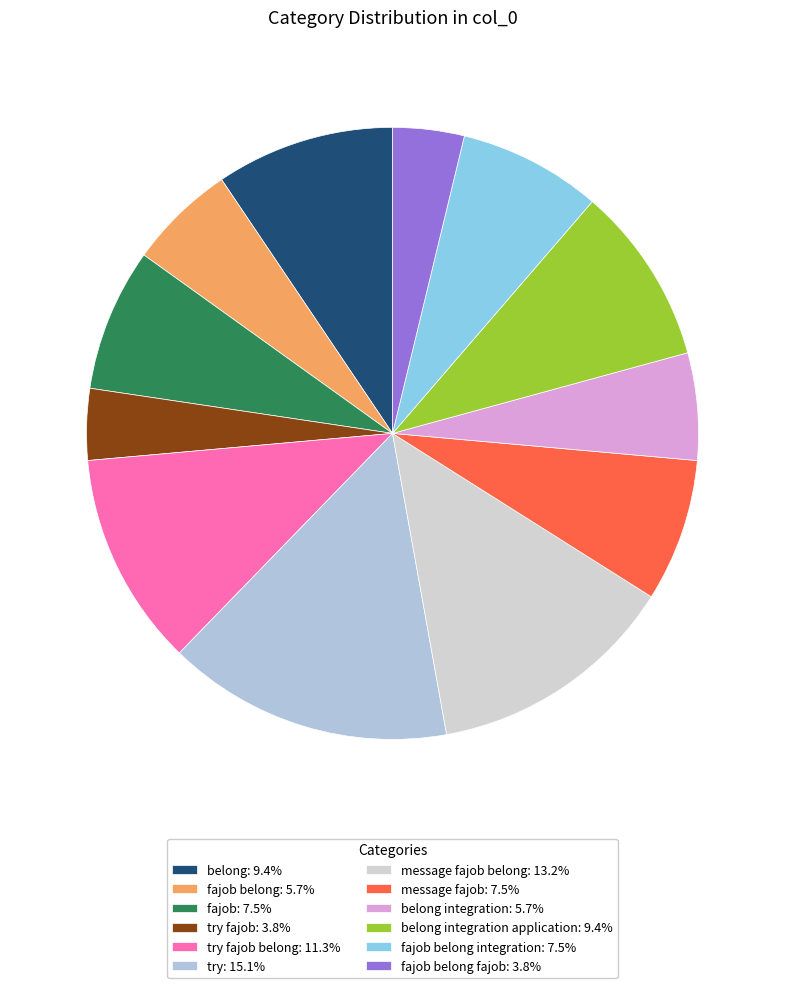

How many slices are in this pie chart?

12